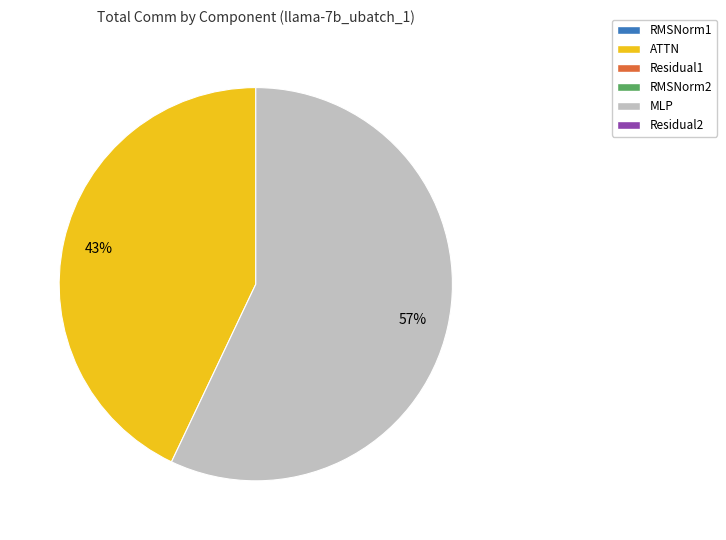

To the nearest percent, what is the difference between the largest and smallest slice percentages?

14%